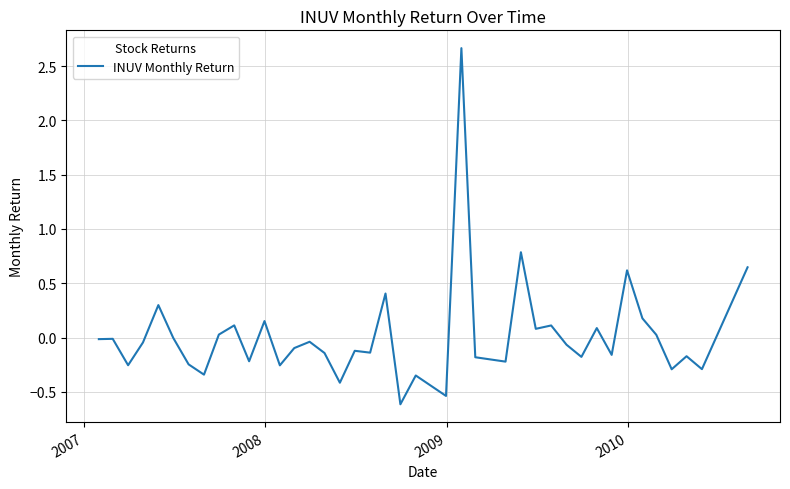

What is the greatest value displayed?

2.7